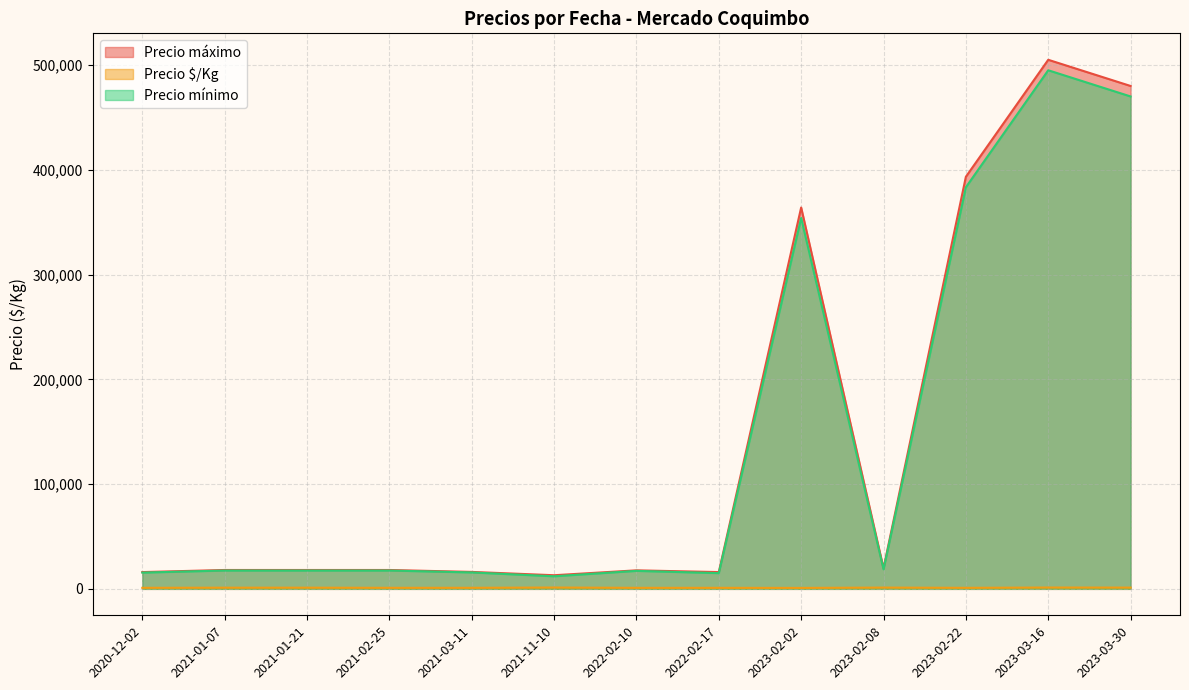

Between 2021-01-07 and 2022-02-10, which series saw the biggest shift?

Precio mínimo